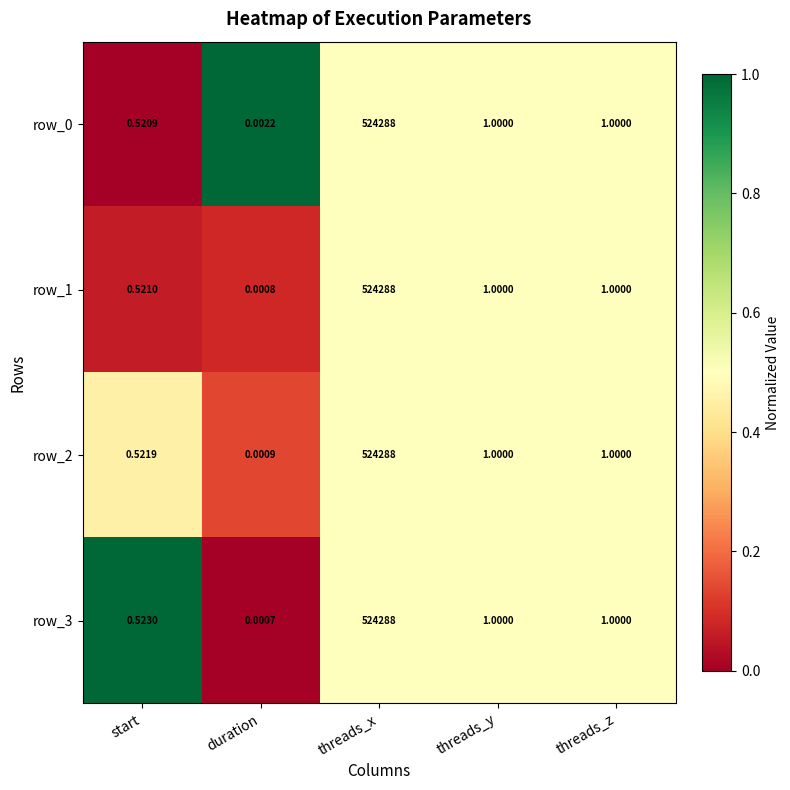

At which label does row_1 first exceed 1?

threads_x